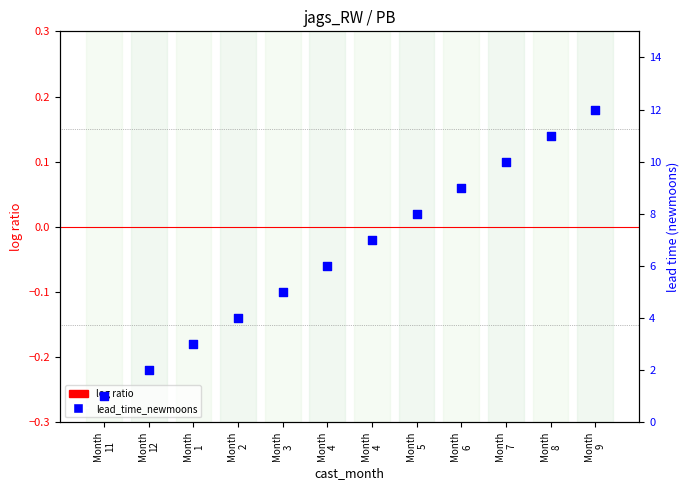

Which series has the largest total across all categories?

lead_time_newmoons